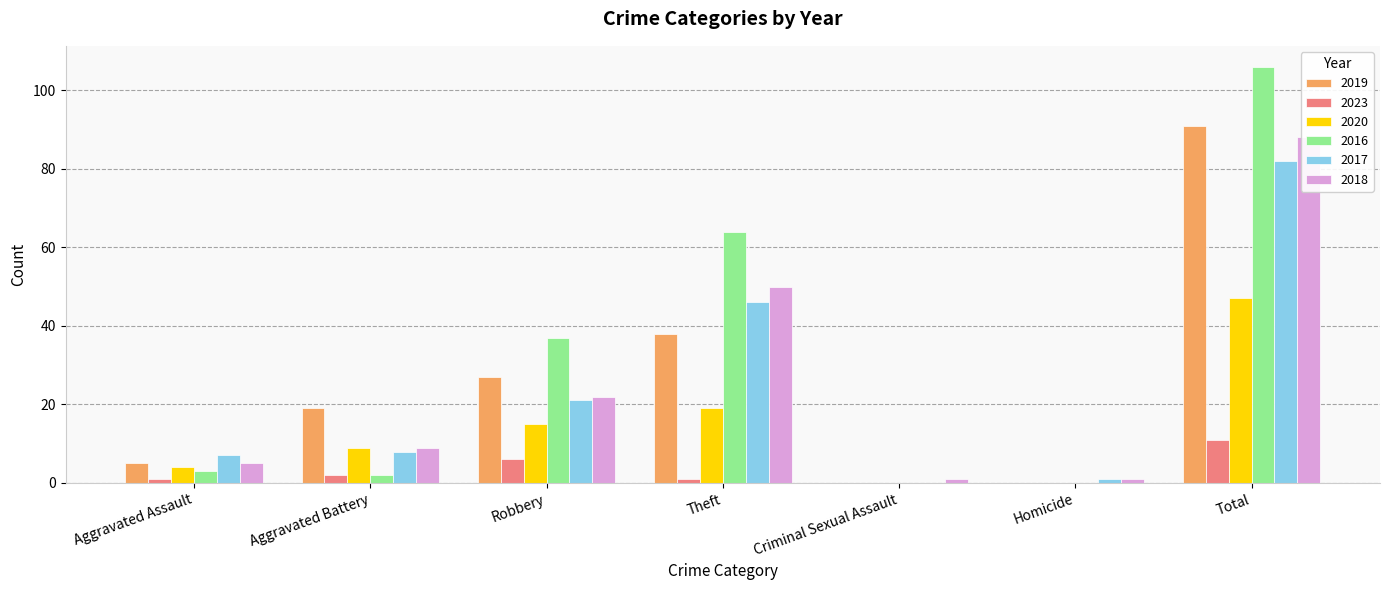

What position from the left is Total?

7